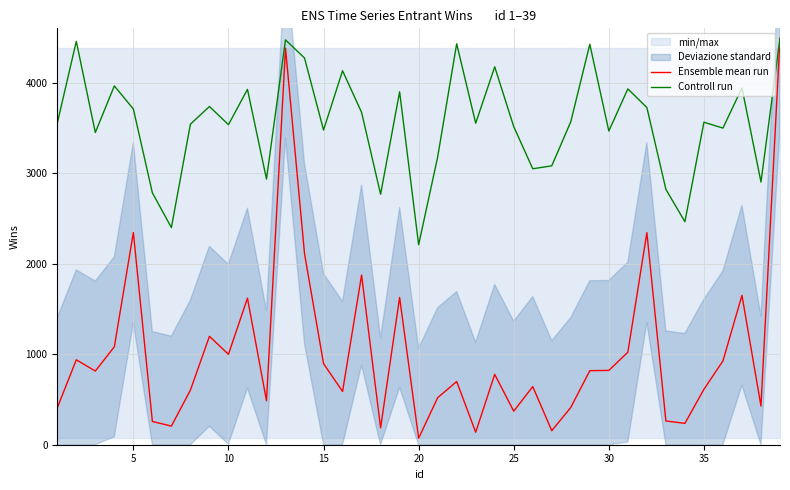

True or false: Controll run and Ensemble mean run intersect in this chart.

False